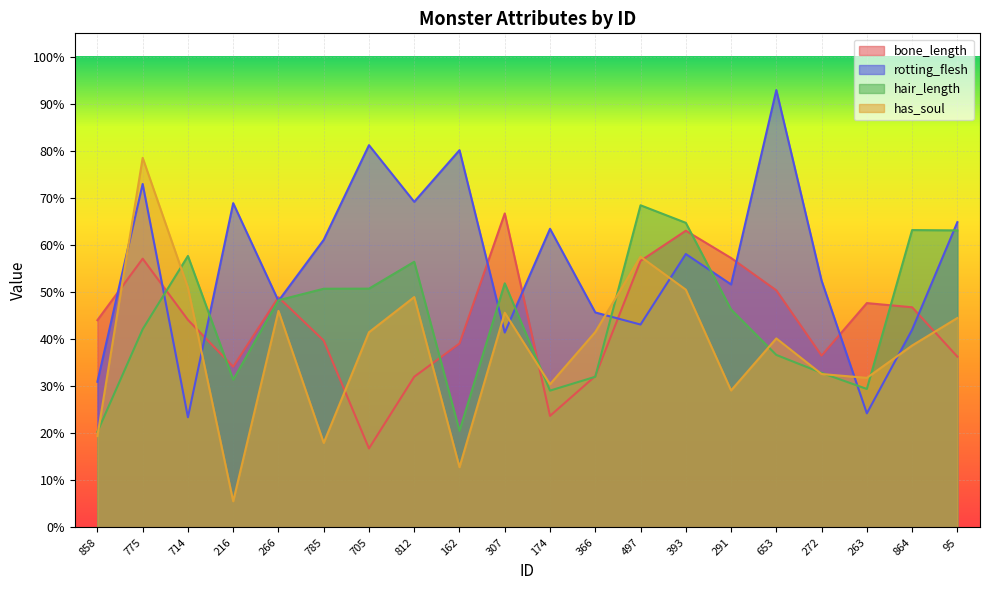

At 714, list the series in order from smallest to largest.

rotting_flesh, bone_length, has_soul, hair_length